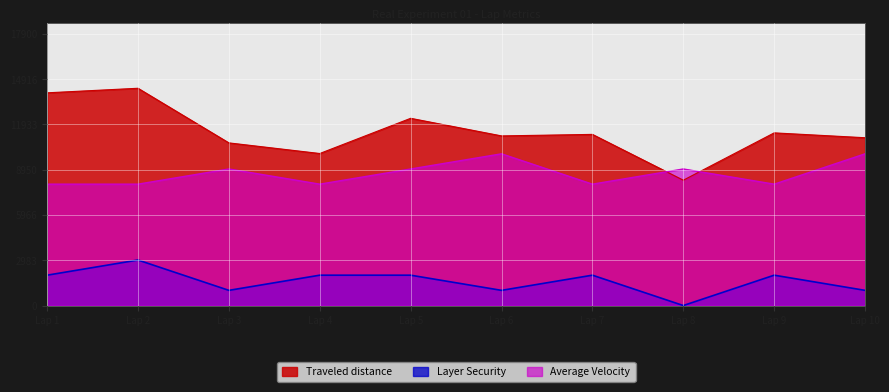

Reading right to left, transcribe all the data shown in this chart.

Traveled distance: Lap 10=11060	Lap 9=11380	Lap 8=8260	Lap 7=11280	Lap 6=11180	Lap 5=12340	Lap 4=10020	Lap 3=10720	Lap 2=14320	Lap 1=14020
Layer Security: Lap 10=1000	Lap 9=2000	Lap 8=0	Lap 7=2000	Lap 6=1000	Lap 5=2000	Lap 4=2000	Lap 3=1000	Lap 2=3000	Lap 1=2000
Average Velocity: Lap 10=10000	Lap 9=8000	Lap 8=9000	Lap 7=8000	Lap 6=10000	Lap 5=9000	Lap 4=8000	Lap 3=9000	Lap 2=8000	Lap 1=8000